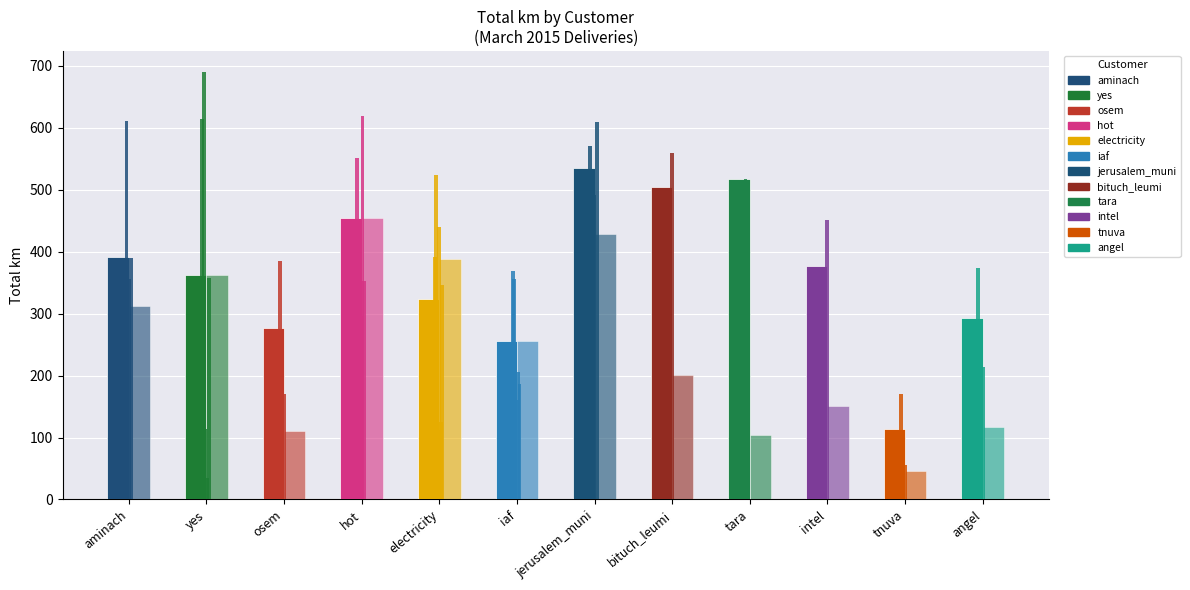

What is the maximum value for Mean km per trip?

535.1